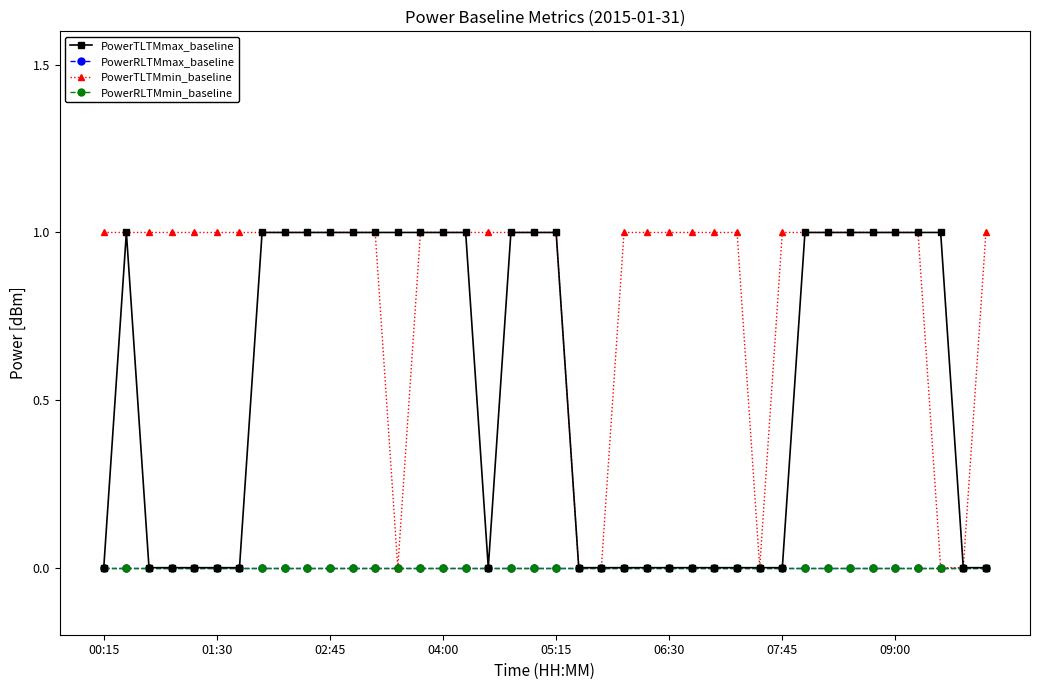

Does the chart have visible grid lines?

No